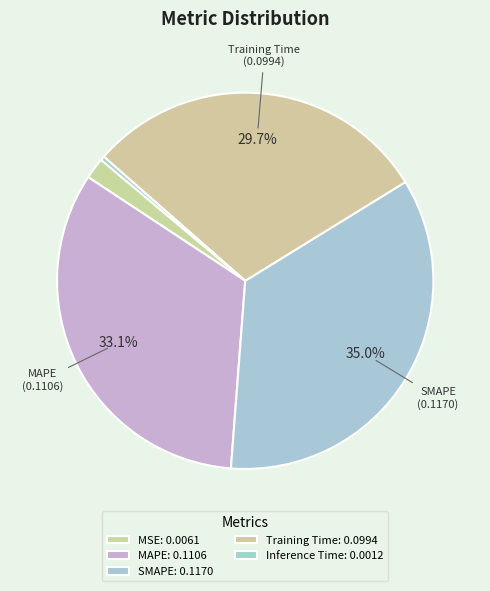

How many slices are in this pie chart?

5